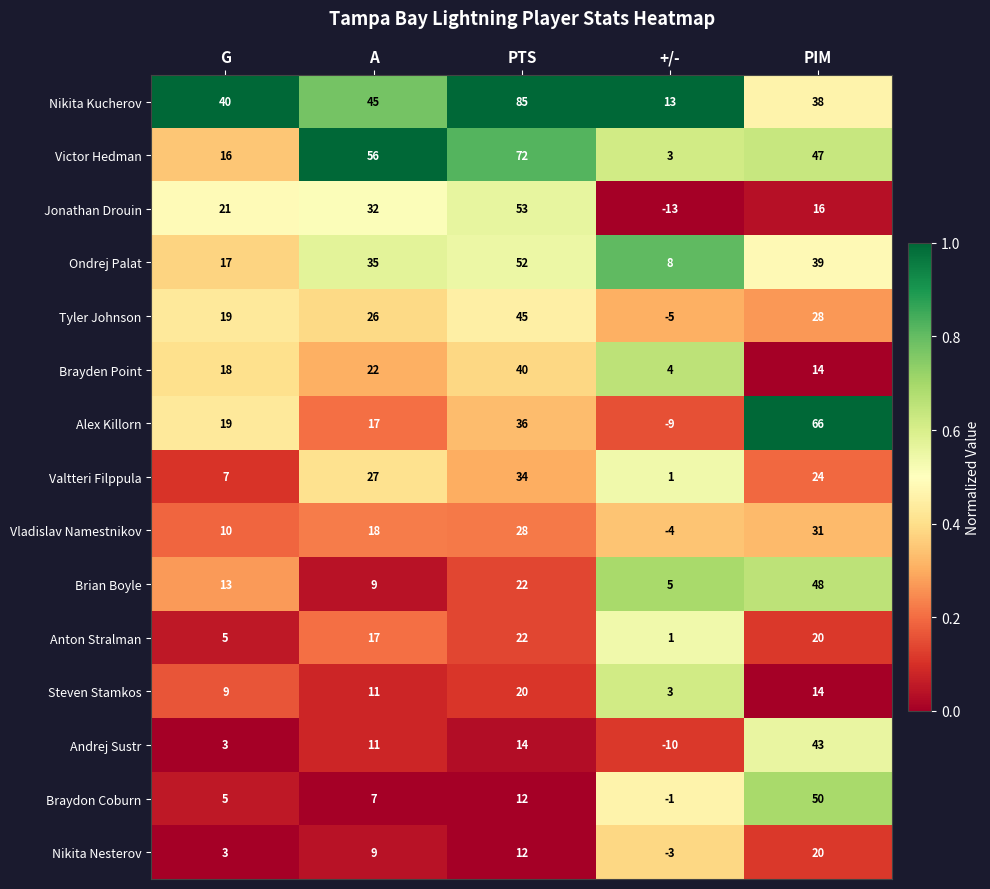

What is the greatest value displayed?

85